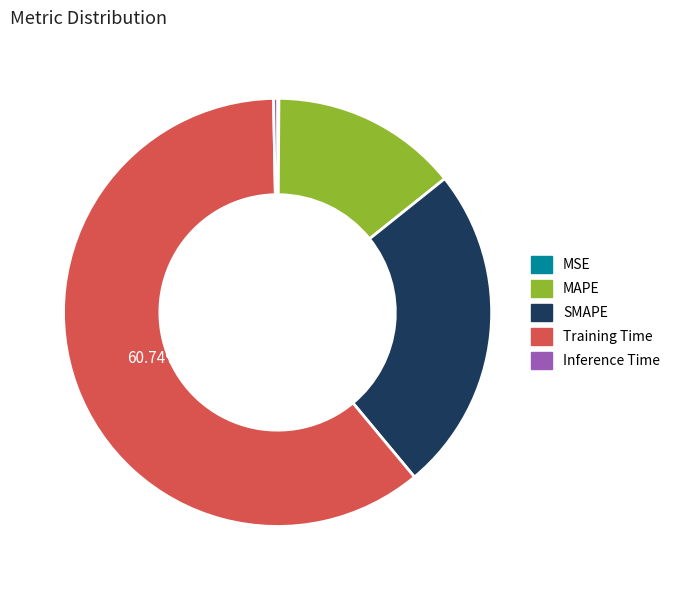

To the nearest percent, what is the average slice percentage?

20%